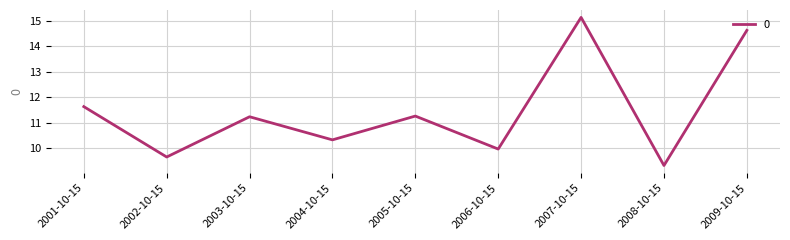

Where is the first local maximum?

2003-10-15